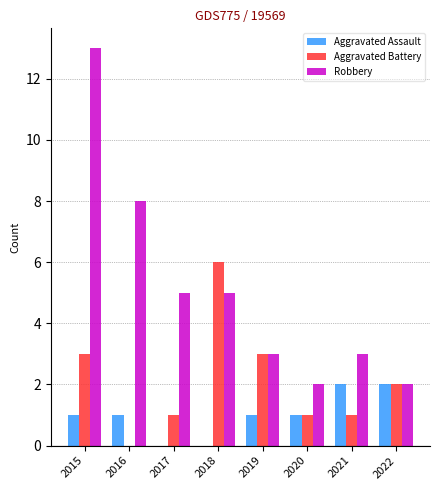

Is it true that Aggravated Battery equals 1 at 2015?

False